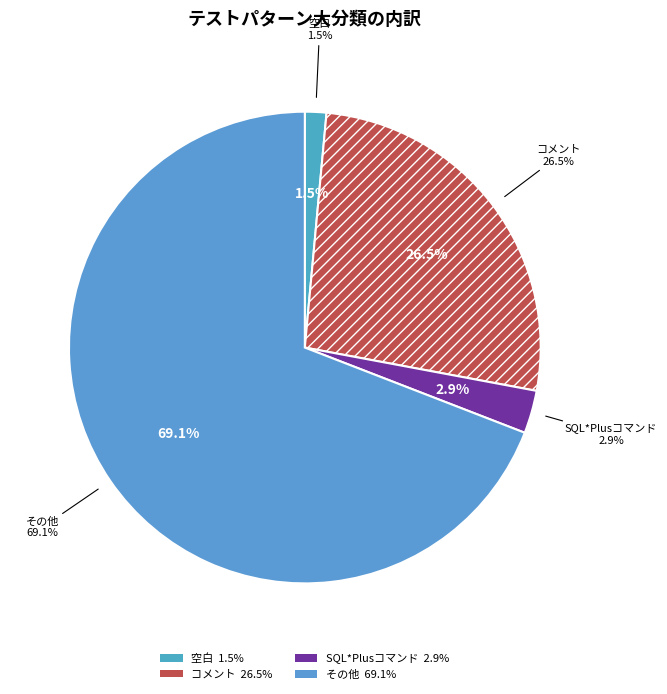

True or false: その他 accounts for 60% of the total.

False